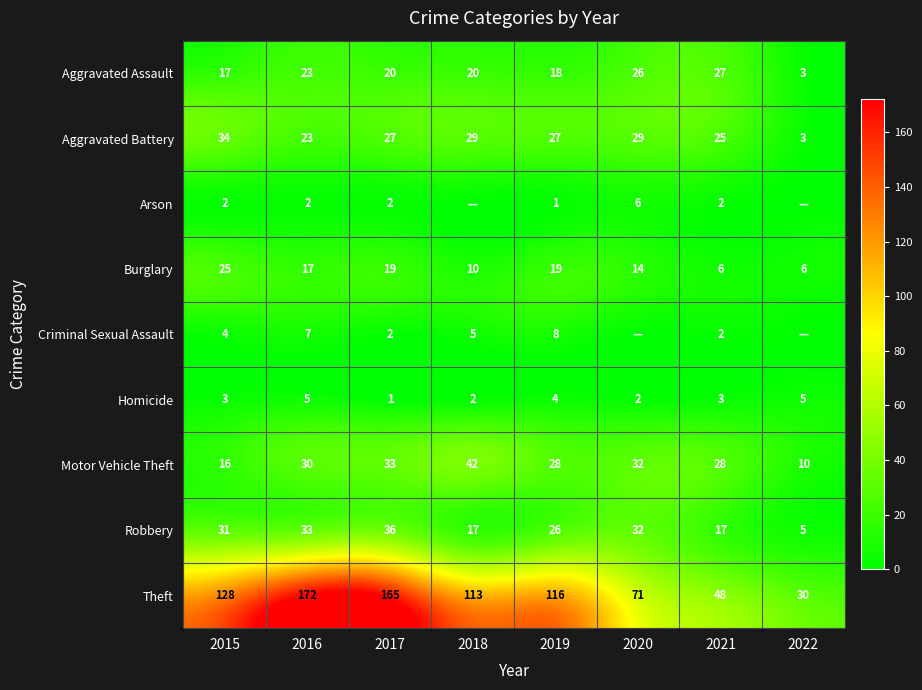

What is the total value across all series at 2015?

260